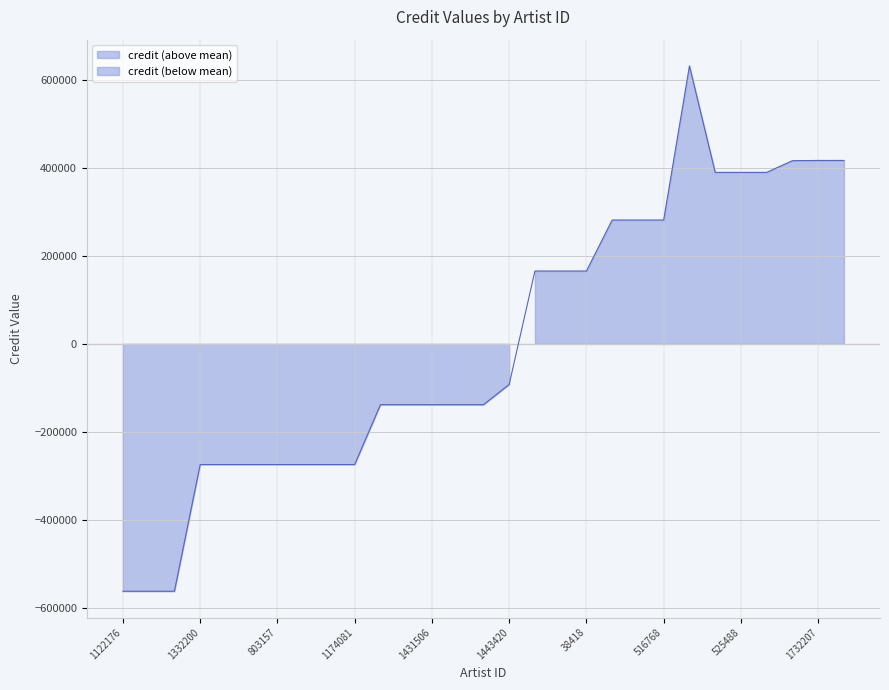

What is the value of the 17th point from the left?

165315.5